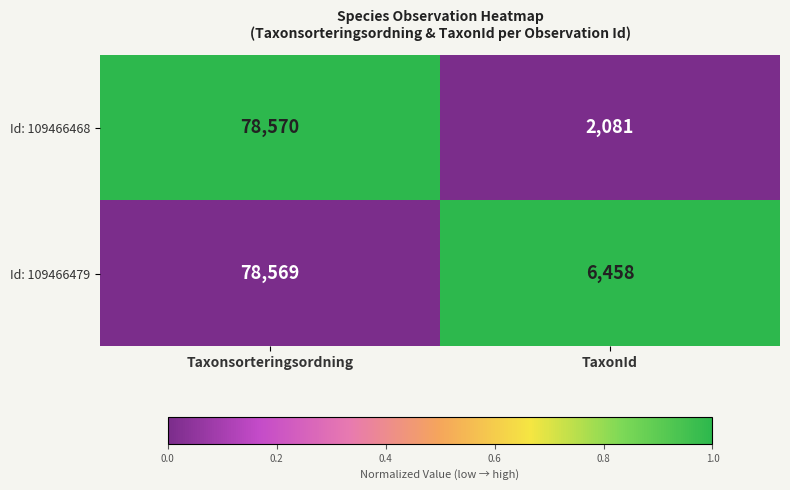

The Id: 109466468 series shows 527 at TaxonId. True or false?

False